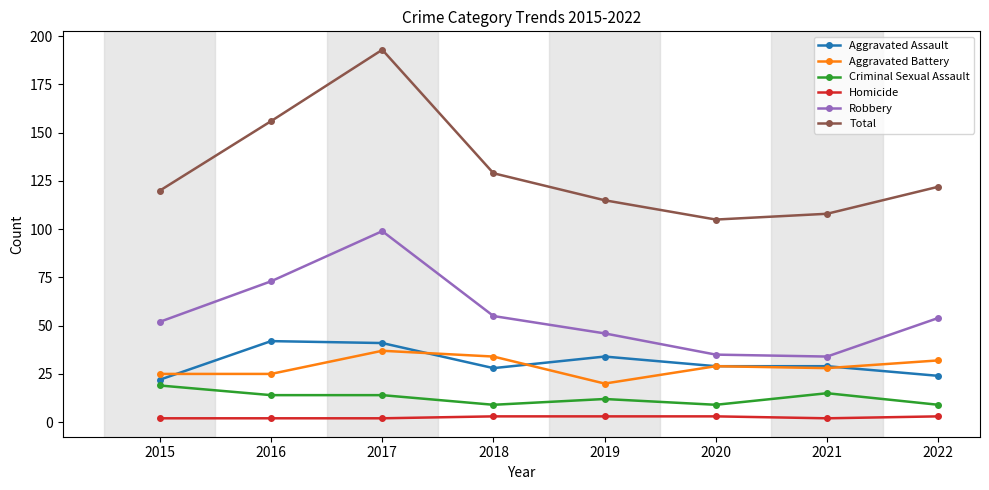

What is the maximum value for Homicide?

3